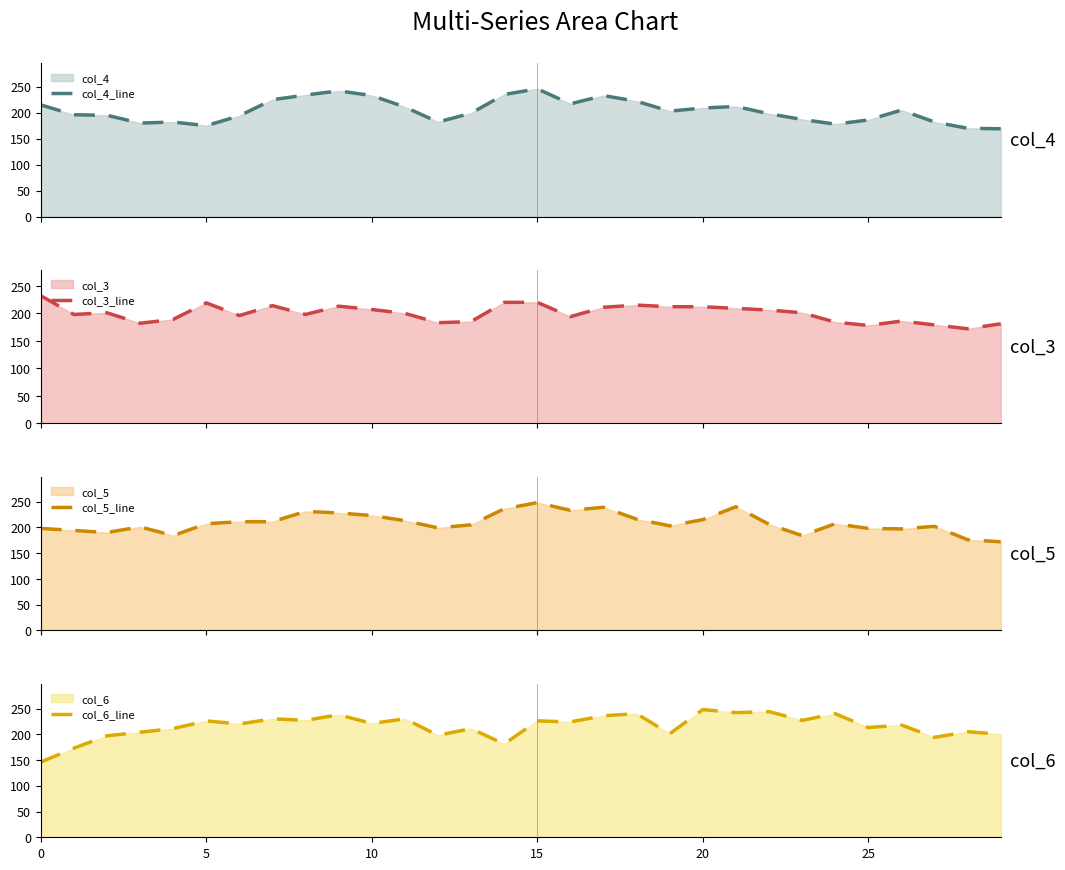

What is the minimum value for col_4_line?

169